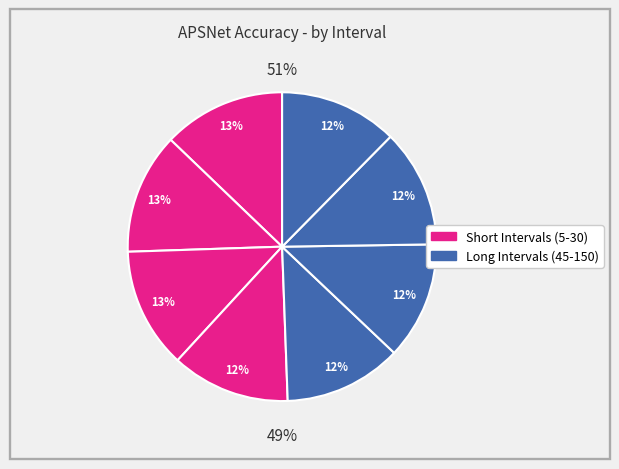

To the nearest percent, what is the combined percentage of interval=7 and interval=15?

25%